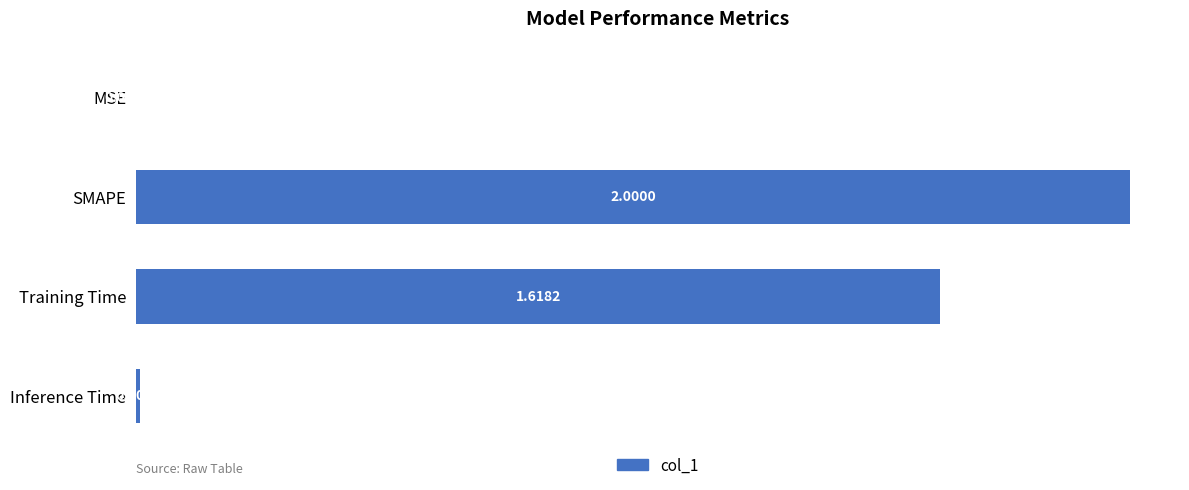

Which has a higher value, MSE or SMAPE?

SMAPE